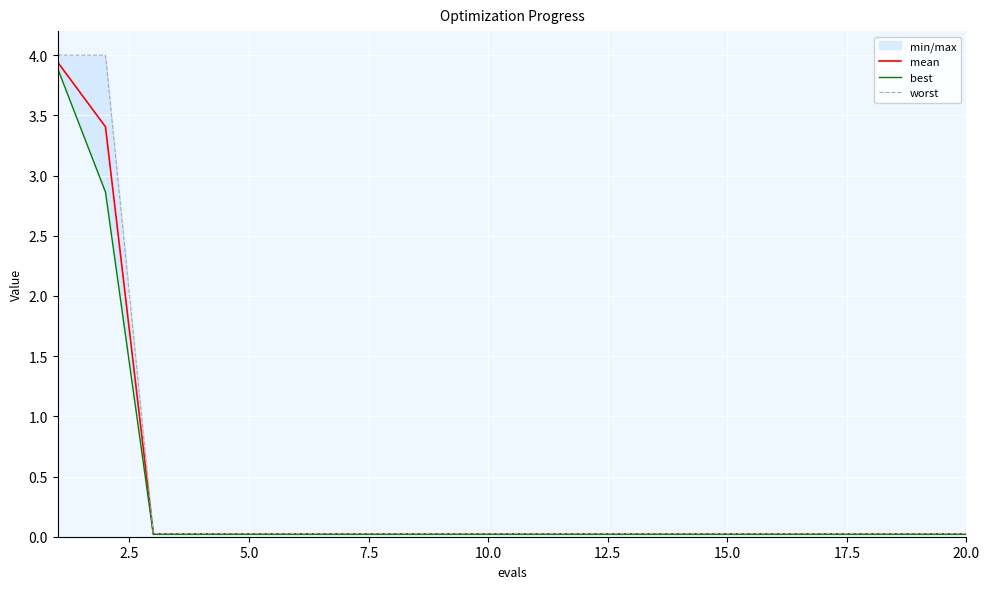

What is the label of the 7th point from the left?

15.0